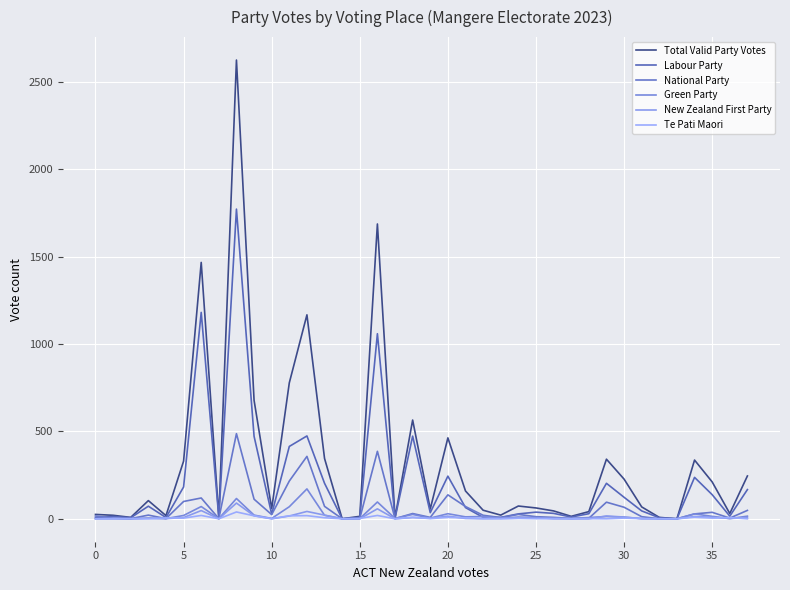

Does the chart display data point markers on the line(s)?

No